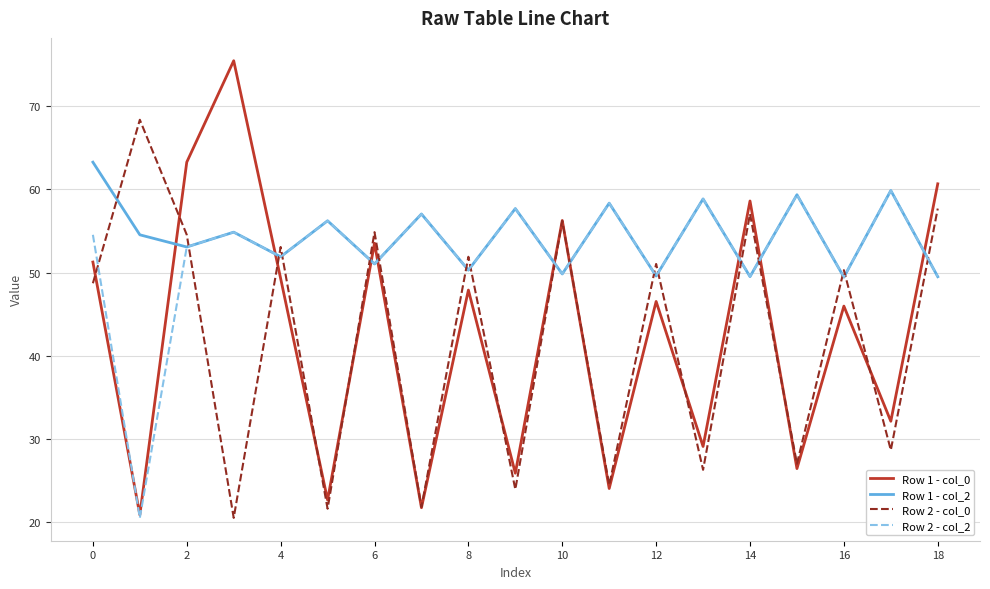

What is the highest value of the Row 1 - col_0 series?

75.5